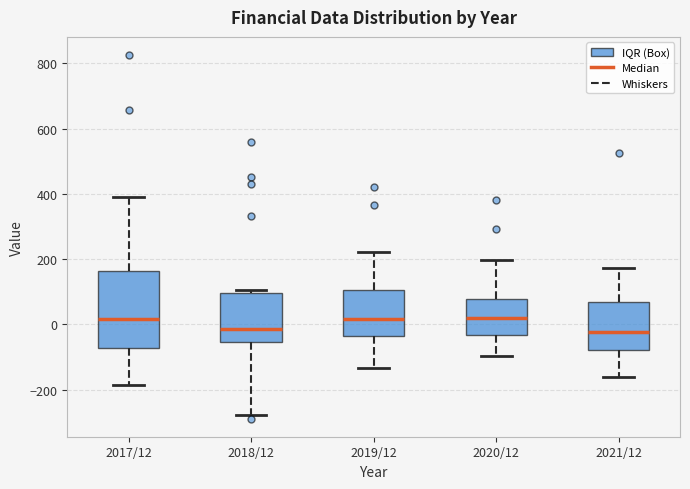

Comparing the boxes themselves (not the whiskers), which one is the tallest?

2017/12